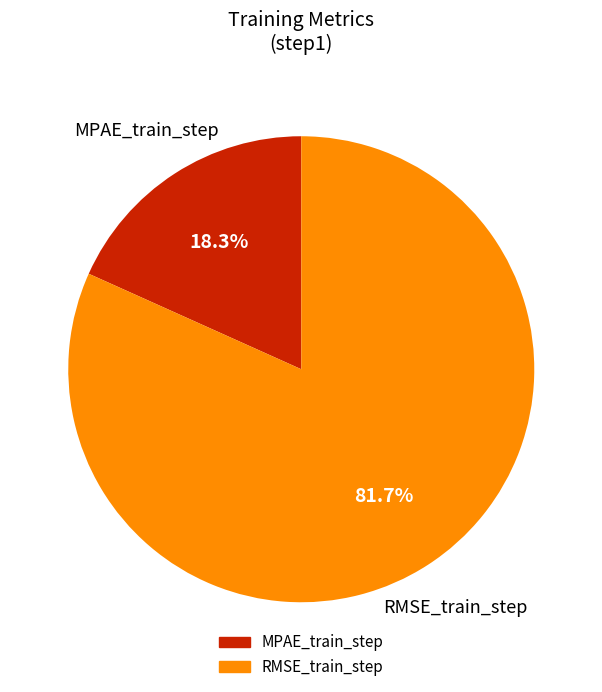

Is there any slice that represents more than half of the pie?

Yes